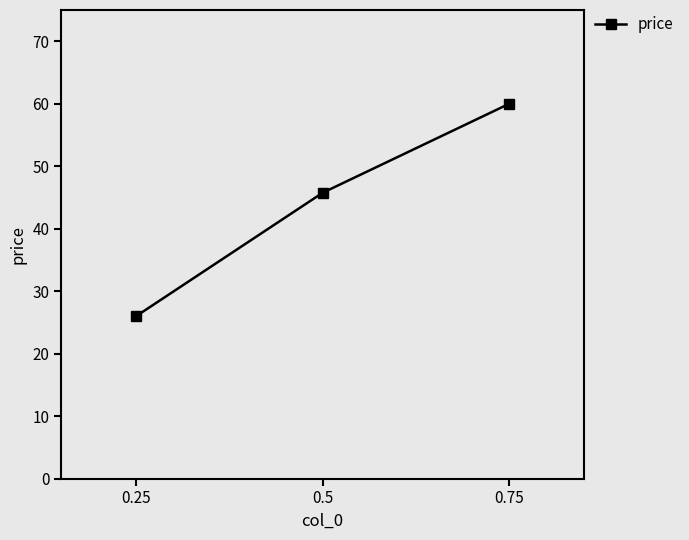

What is the difference between the maximum and minimum values?

34.0